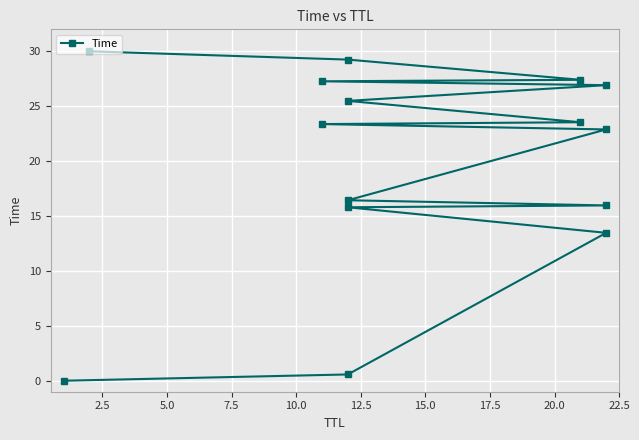

How many values are below 23?

7